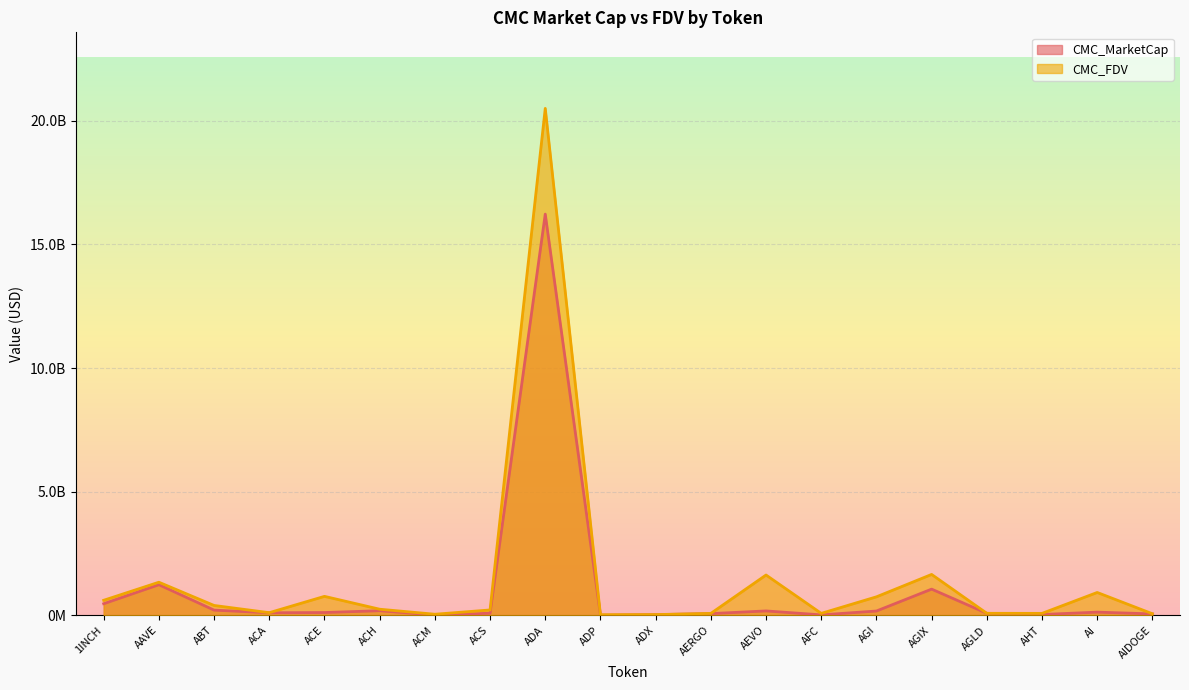

How many lines are shown in the chart?

2